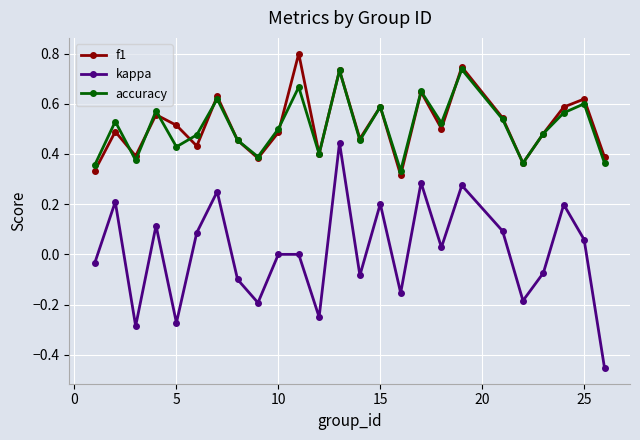

Which series has the widest spread of values?

kappa